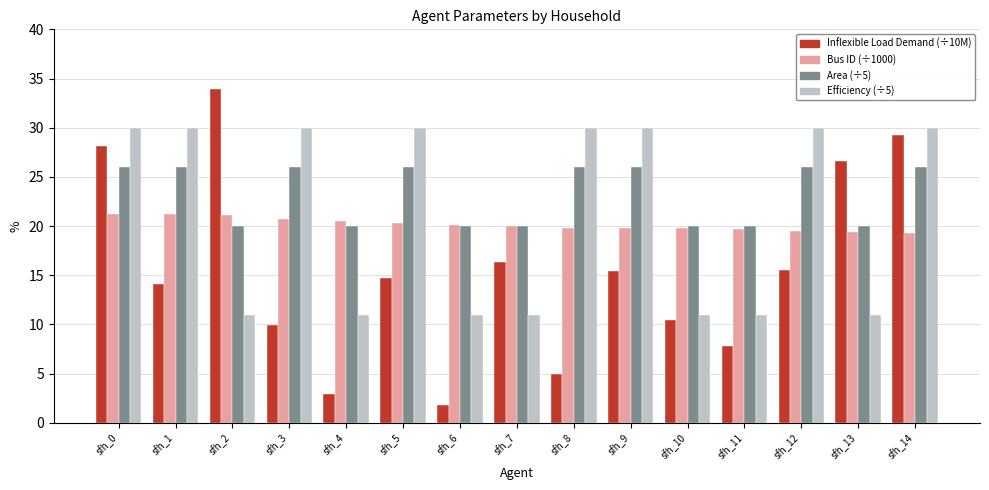

What is the minimum value shown in the chart?

1.8